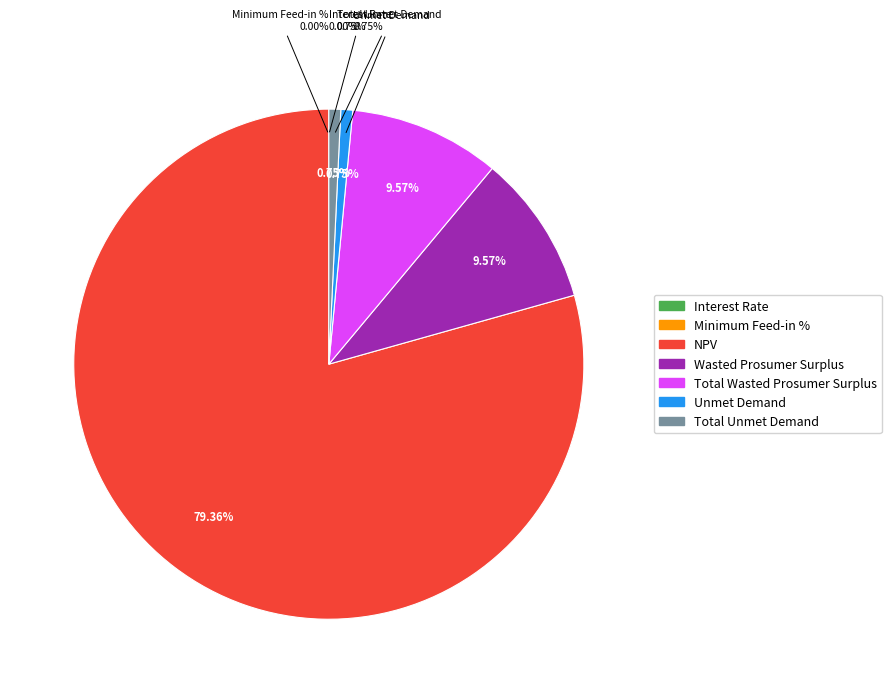

To the nearest percent, what is the combined percentage of Total Wasted Prosumer Surplus and Total Unmet Demand?

10%